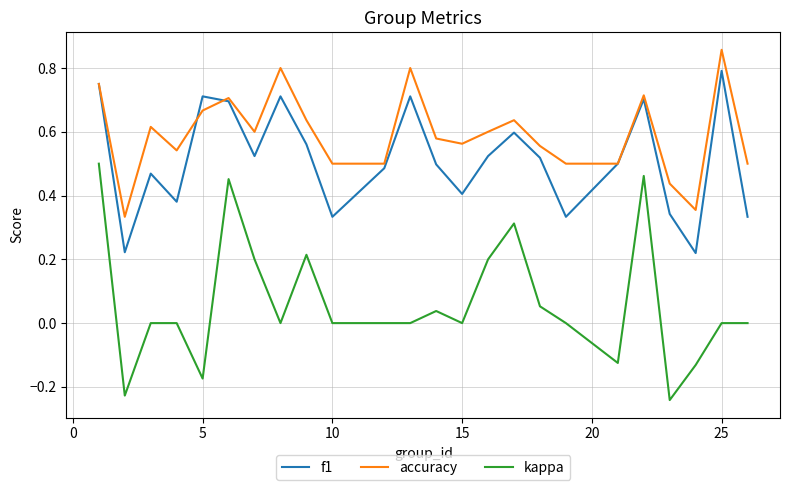

Rank the series by their maximum value, from highest to lowest.

accuracy, f1, kappa